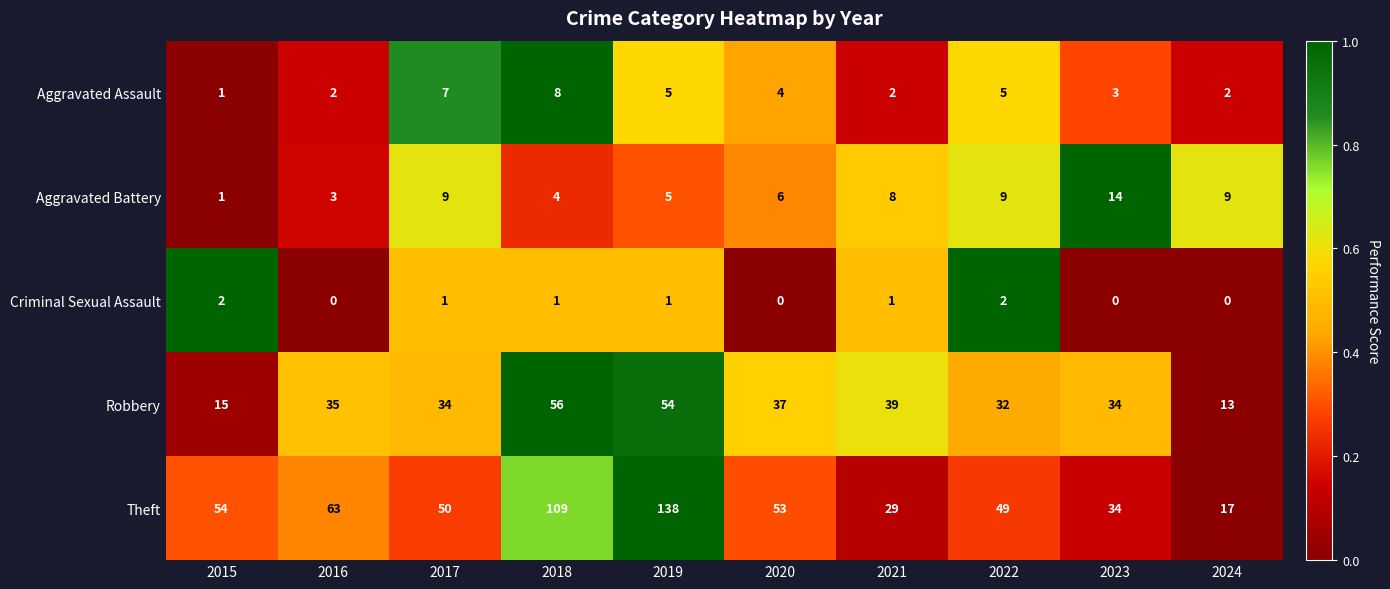

Which label corresponds to the largest value in the chart?

2019